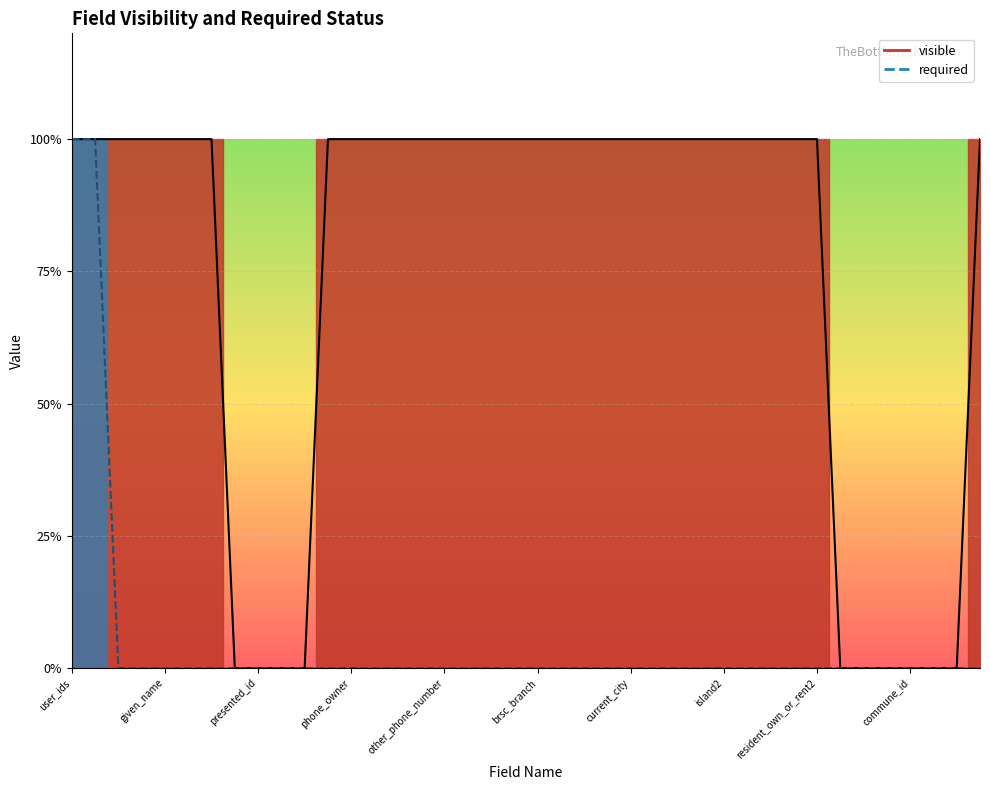

Rank the series by their average value, from highest to lowest.

visible_line, required_line